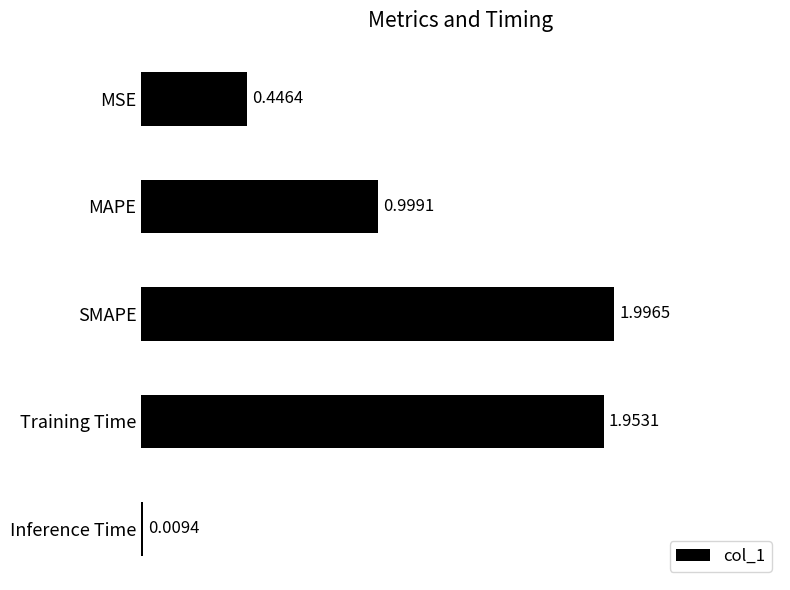

Which label corresponds to the largest value in the chart?

SMAPE